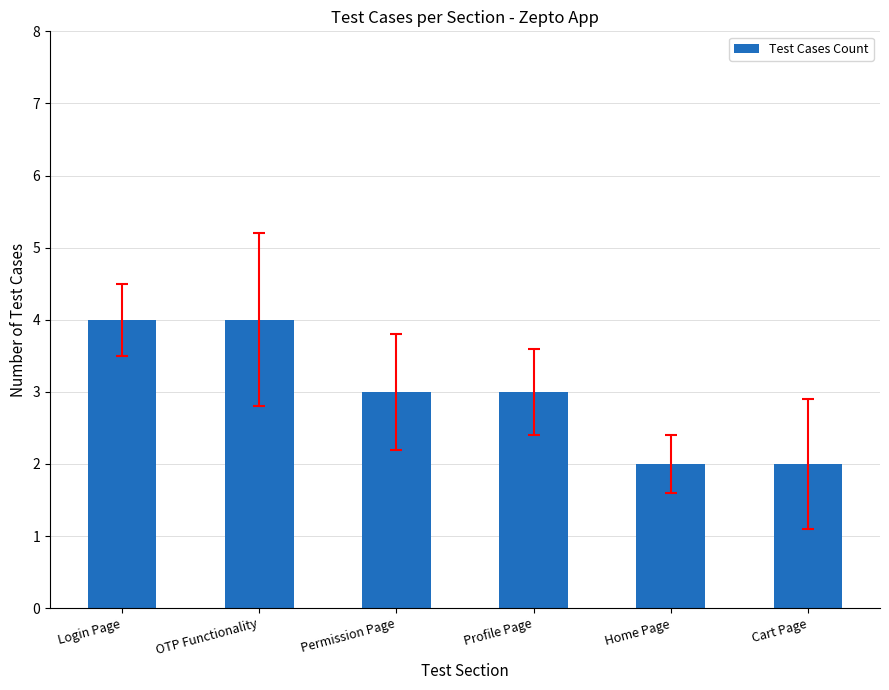

How many series are shown in this chart?

1